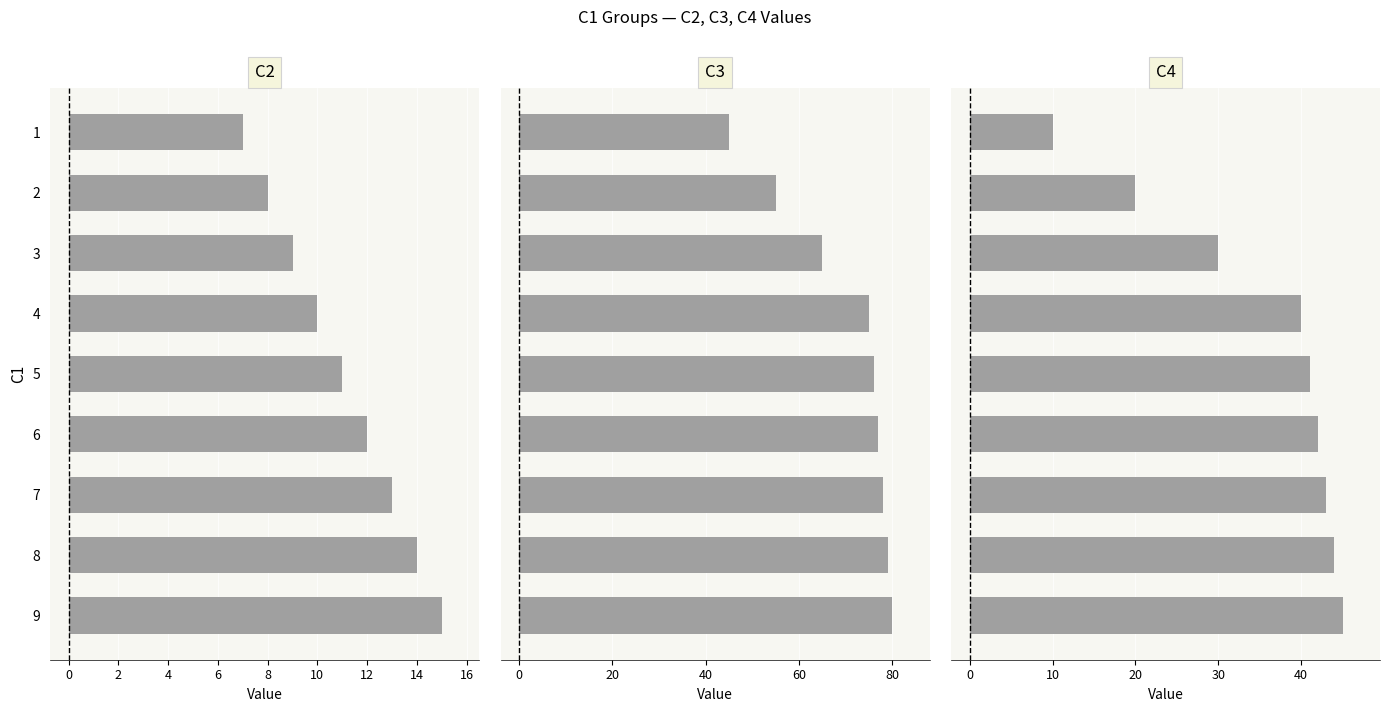

True or false: C2 has a value of 23 at 7.

False